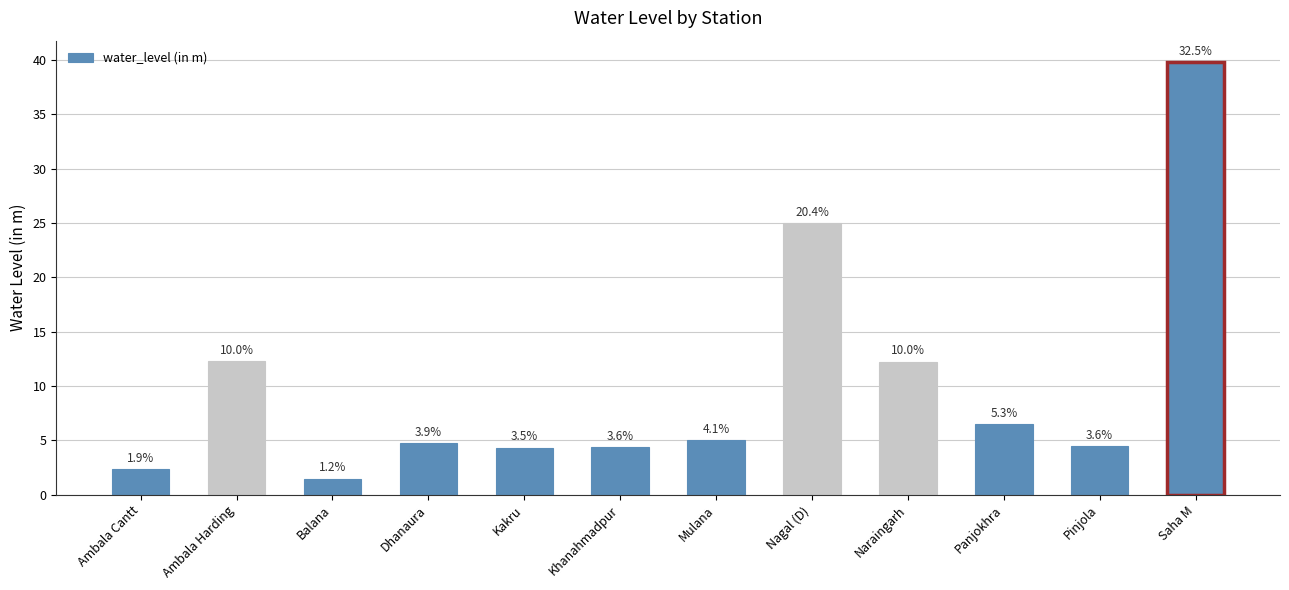

Does the chart contain any negative values?

No